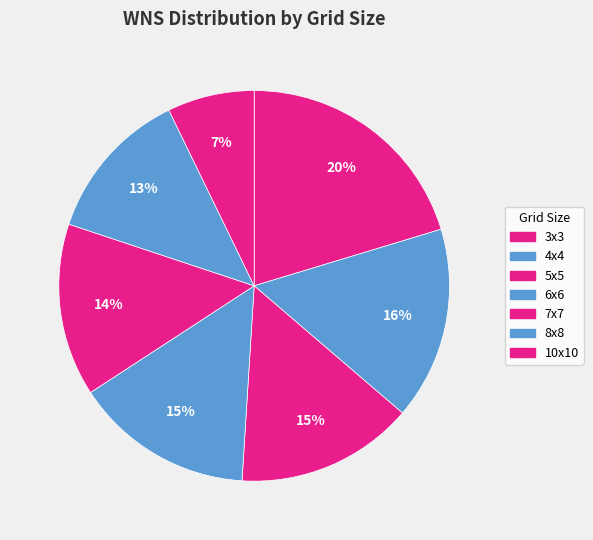

To the nearest percent, what is the average slice percentage?

14%